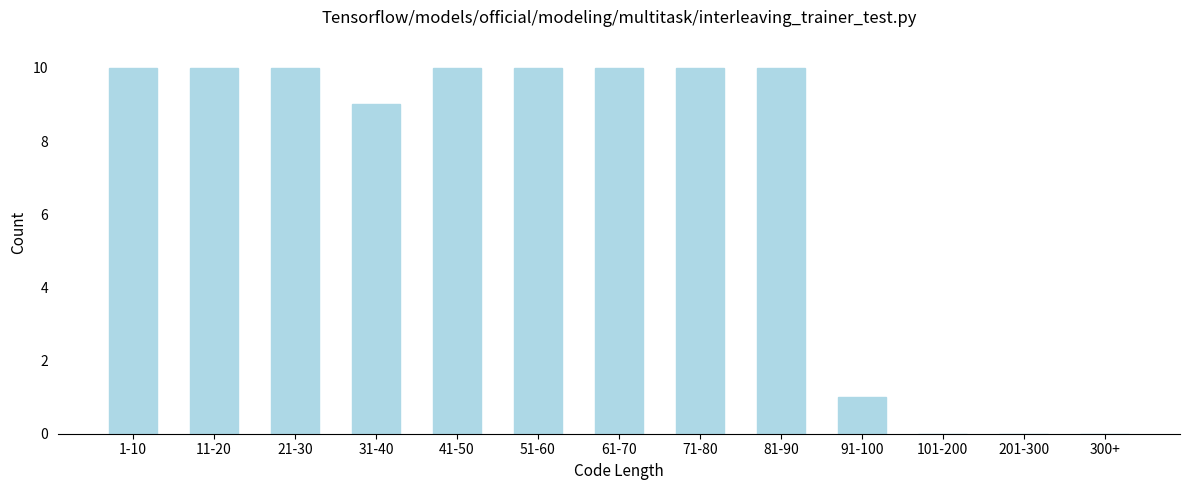

Reading left to right, what are all the values shown in this chart?

1-10=10	11-20=10	21-30=10	31-40=9	41-50=10	51-60=10	61-70=10	71-80=10	81-90=10	91-100=1	101-200=0	201-300=0	300+=0